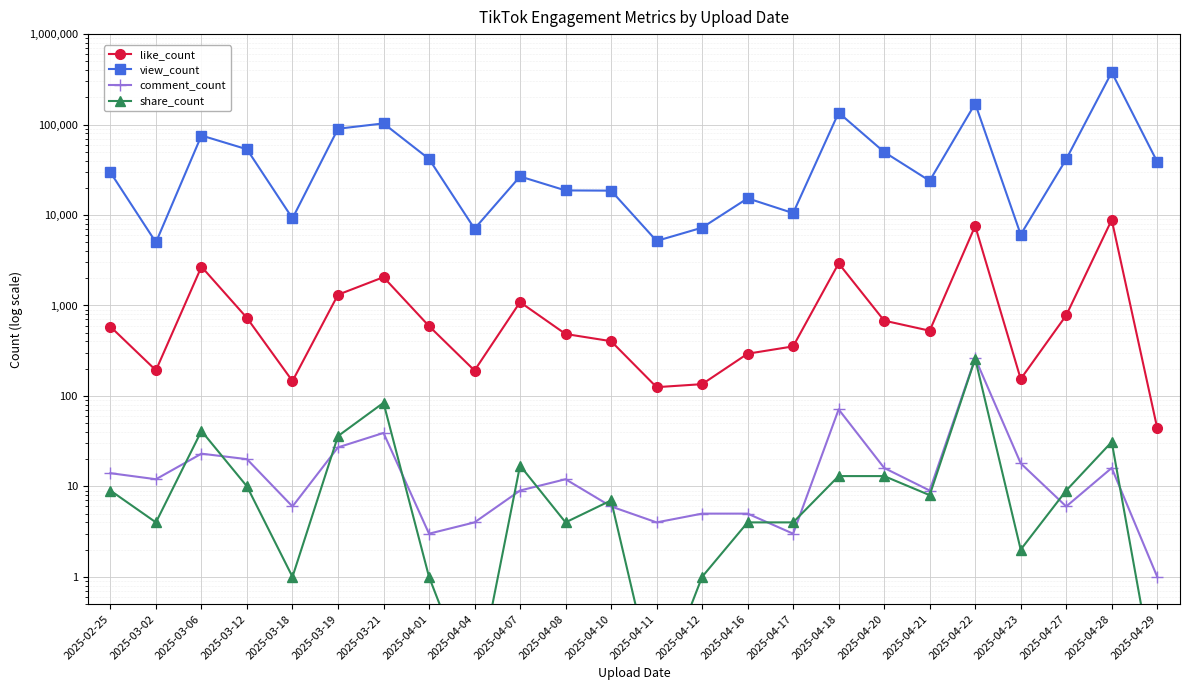

How many series are shown in this chart?

4